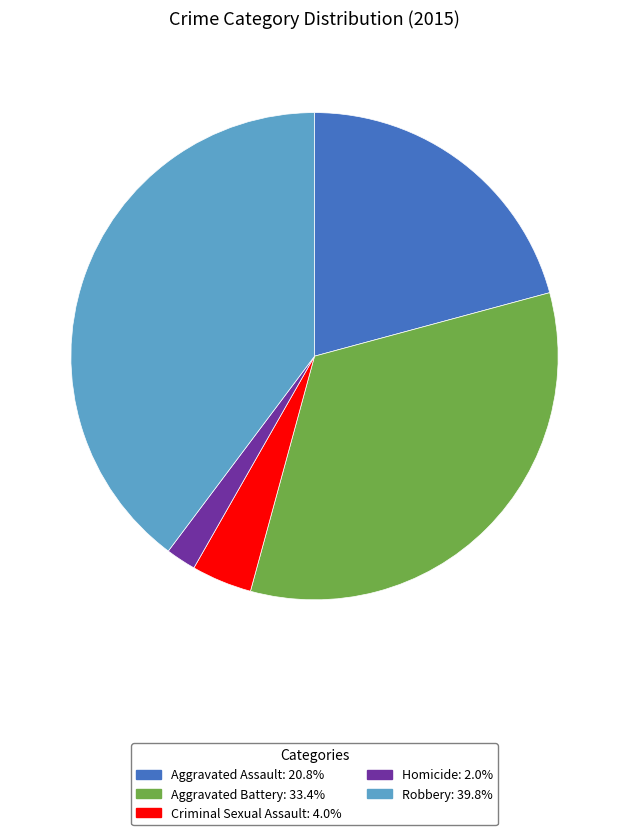

Does Criminal Sexual Assault account for over 50% of the chart?

No